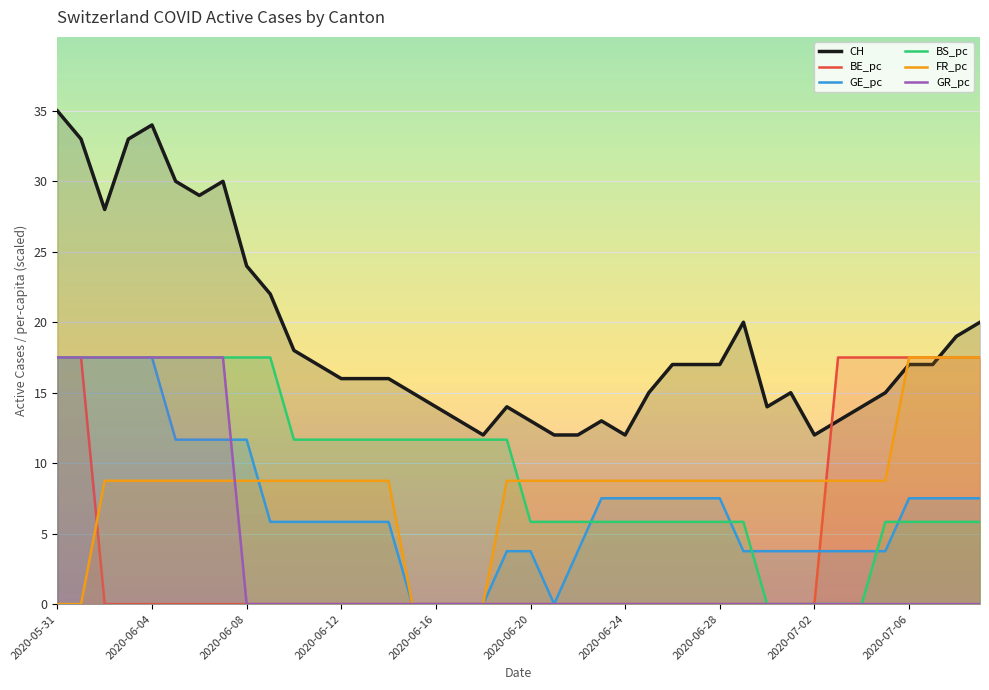

The CH series shows 23.7 at 2020-06-16. True or false?

False